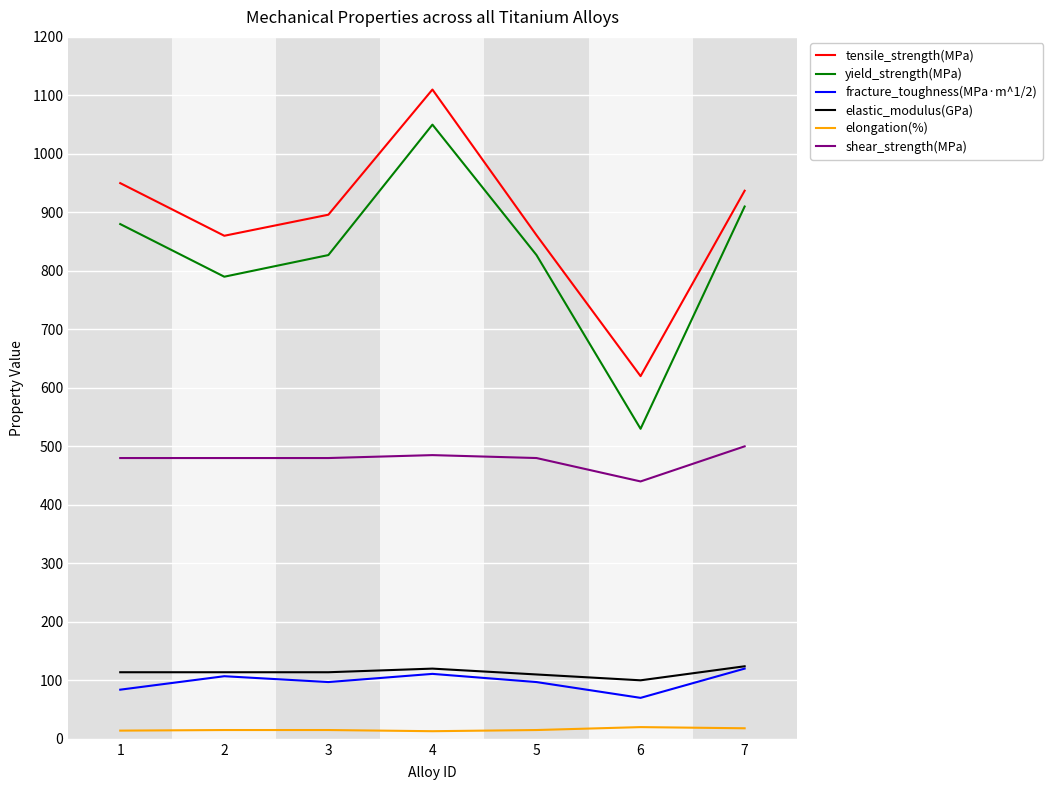

Which series has the largest range (max minus min)?

yield_strength(MPa)